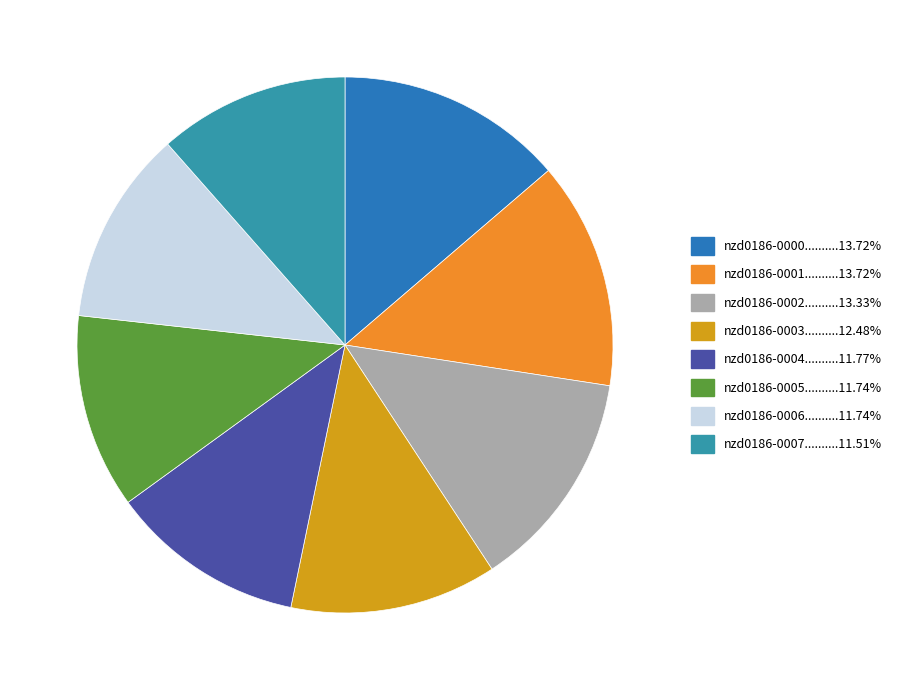

Rank the categories by value from lowest to highest.

nzd0186-0007, nzd0186-0006, nzd0186-0005, nzd0186-0004, nzd0186-0003, nzd0186-0002, nzd0186-0000, nzd0186-0001